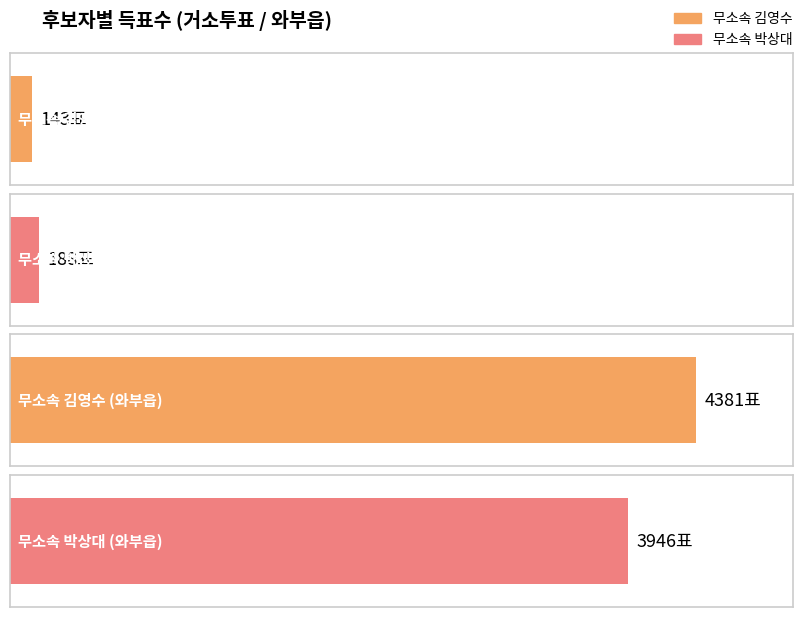

What value does the 무소속박상대 series have at 와부읍(2), to the nearest 50?

3950